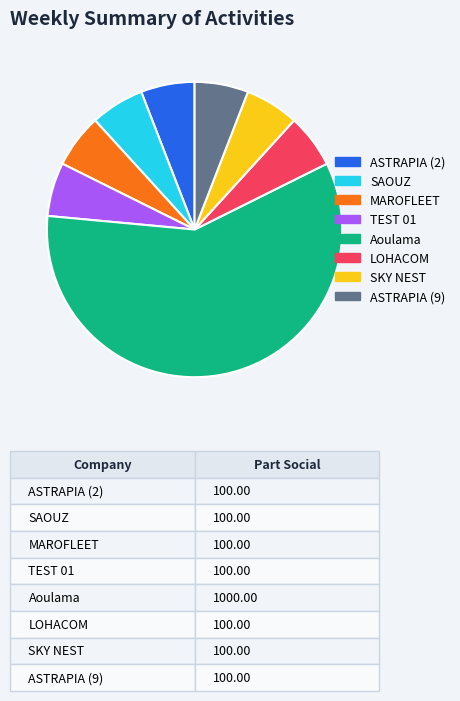

Do TEST 01 and SAOUZ together represent more than half of the pie?

No